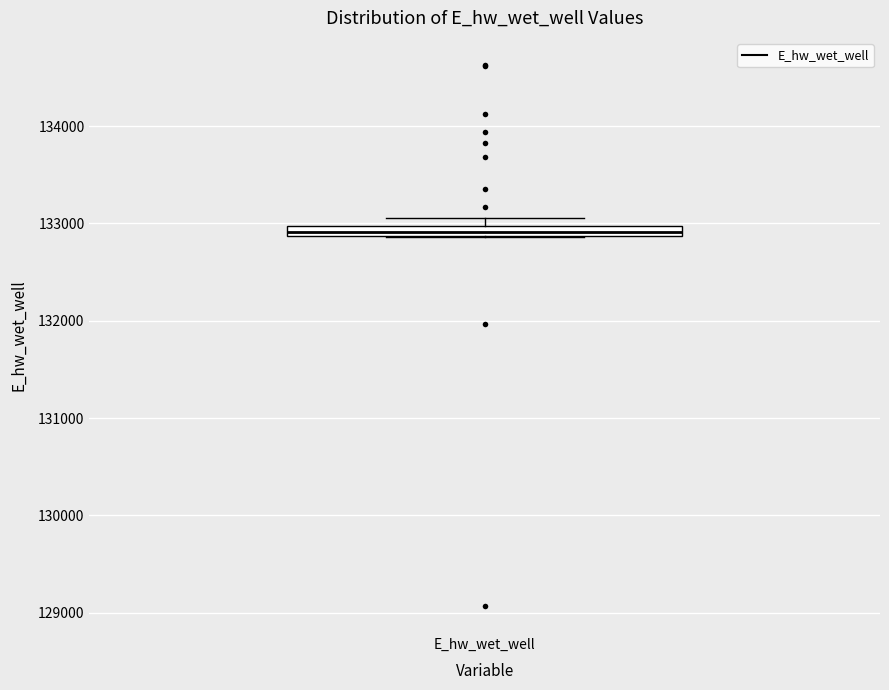

Where is the lower edge of the box for E_hw_wet_well on the y-axis? The values are not printed on the chart, so give them approximately, as read against the axis.

132900